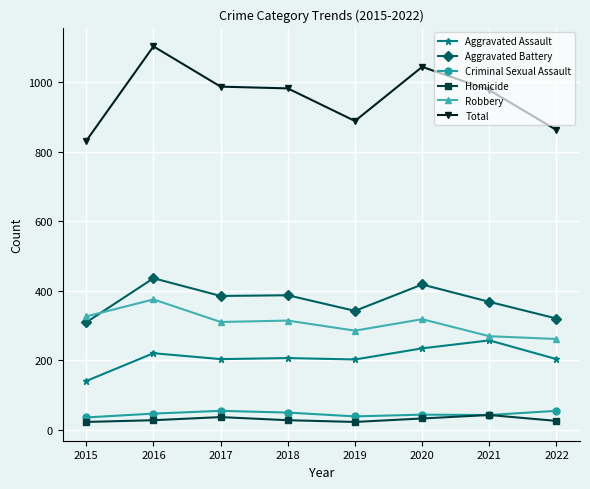

What is the average value of the Criminal Sexual Assault series?

45